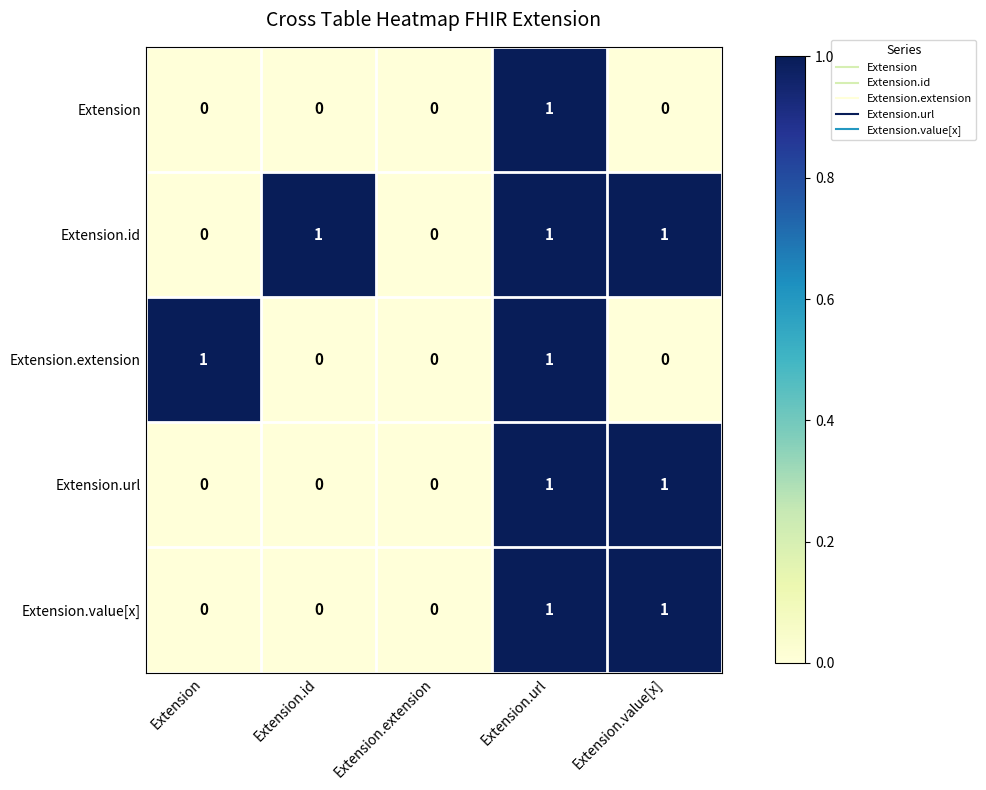

The value of Extension.id at Extension is 0. True or false?

True